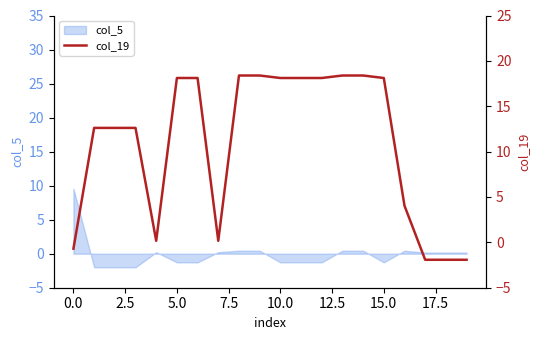

What is the value of the 16th point from the left?

18.1